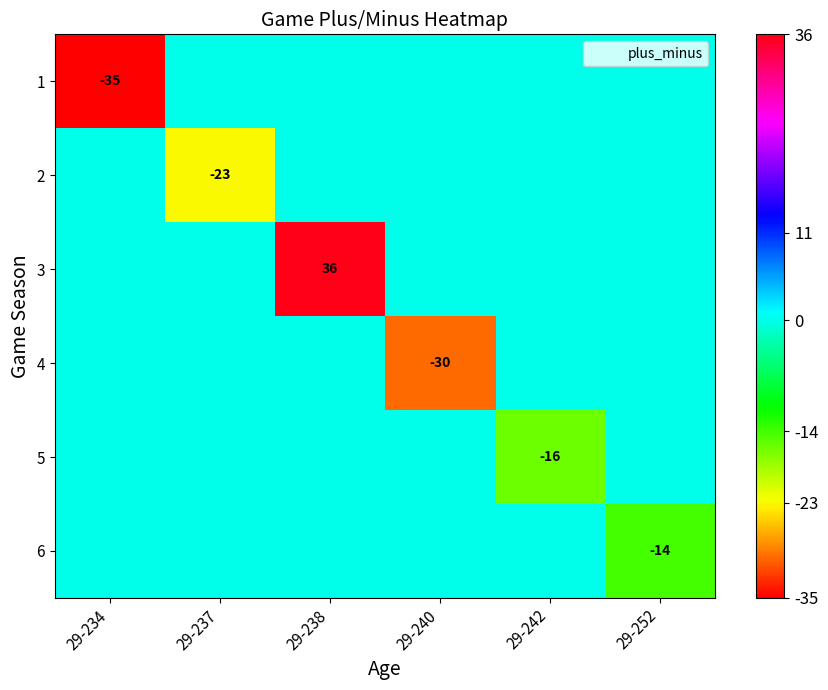

What is the greatest value displayed?

36